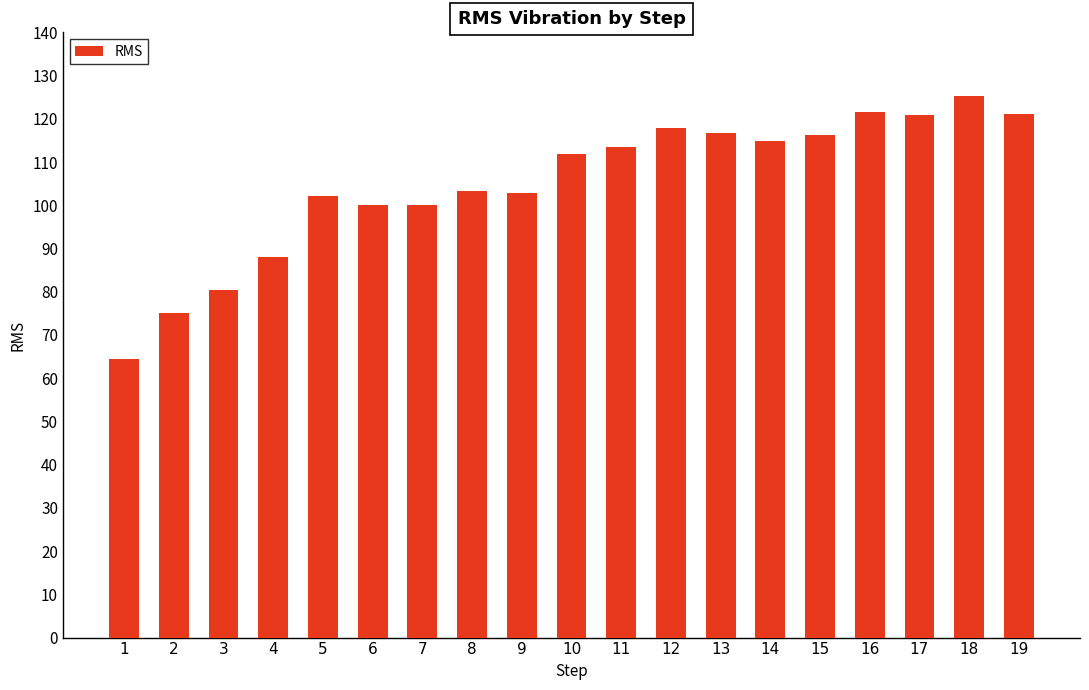

The value at 10 is 182.5. True or false?

False